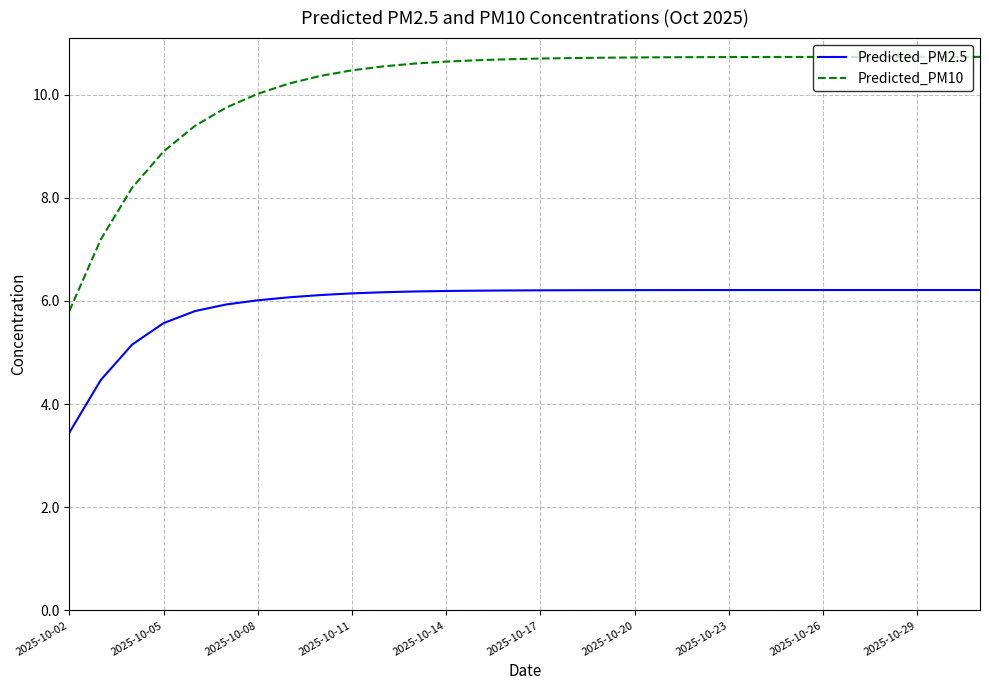

What is the maximum value shown in the chart?

10.7